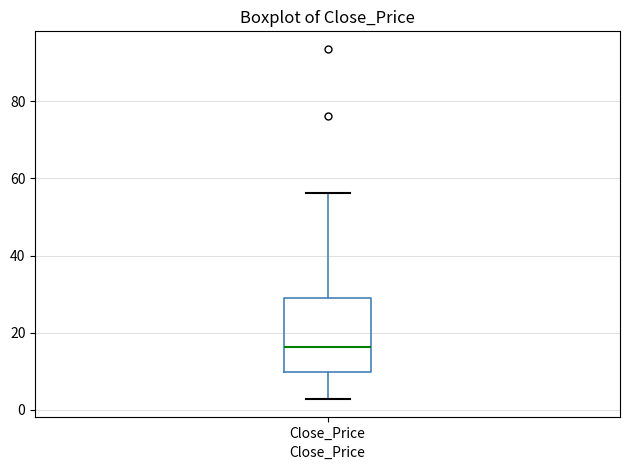

Read this box plot against the y-axis: the position of the median line, the range covered by the box, and the ends of both whiskers. The values are not printed on the chart, so give them approximately, as read against the axis.

median 16, box 10 to 30, whiskers 2 to 56